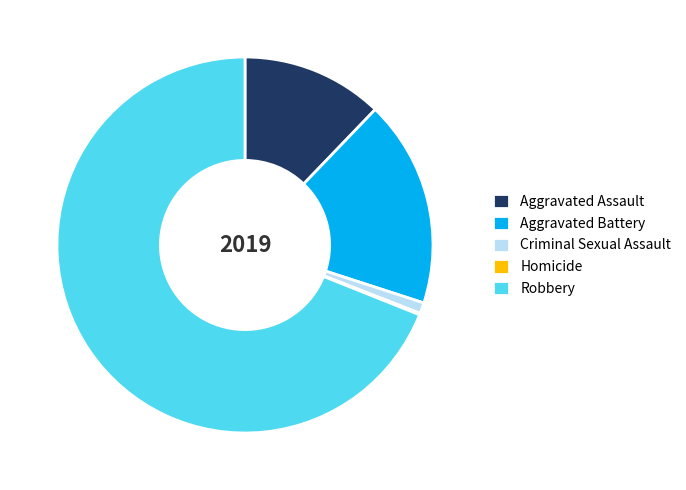

Between Criminal Sexual Assault and Robbery, which is larger?

Robbery